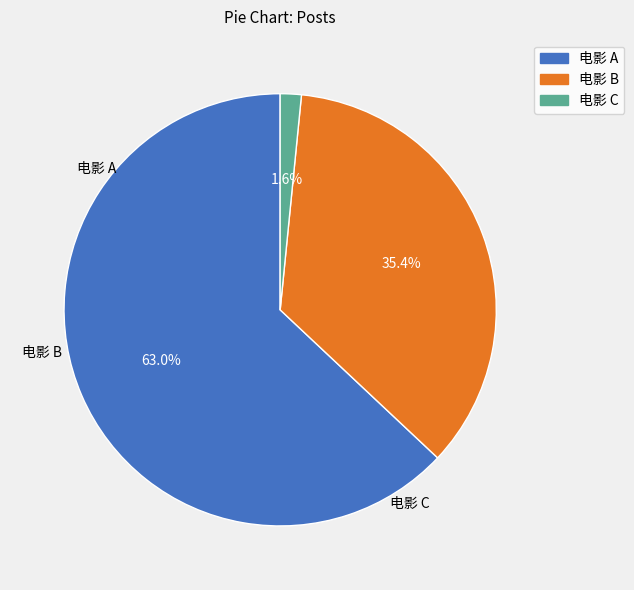

Is there any slice that represents more than half of the pie?

Yes